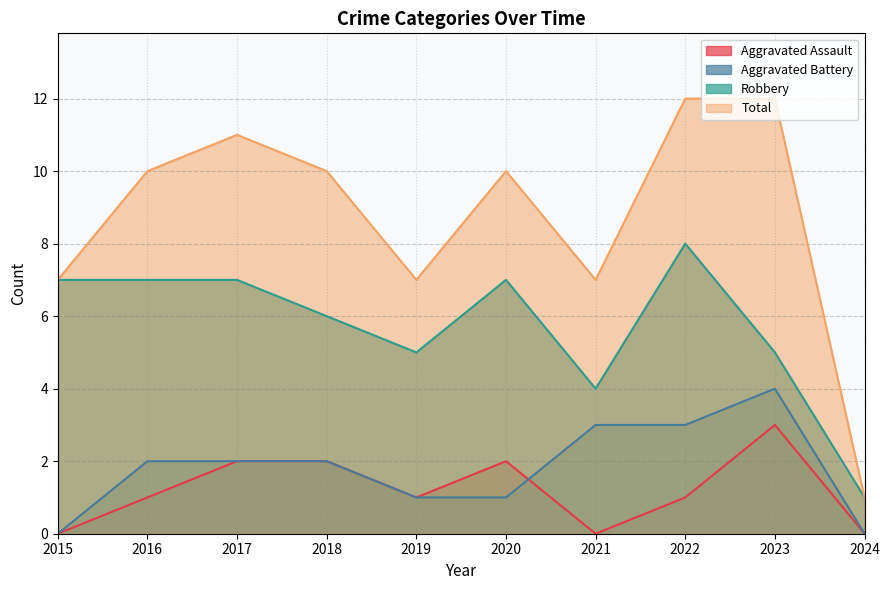

True or false: Total and Aggravated Battery intersect in this chart.

False